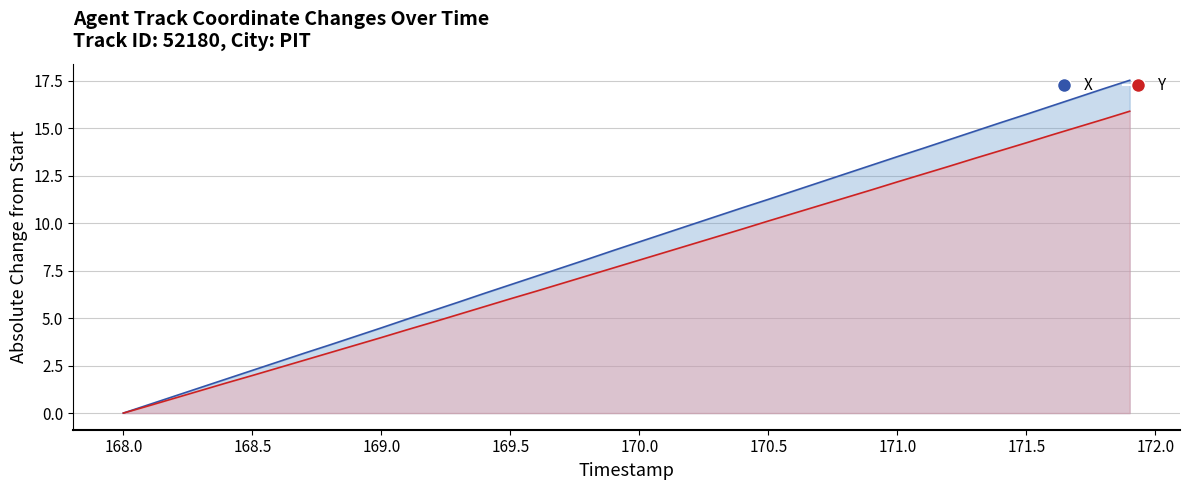

True or false: Y has more than 1 interior local peaks.

False